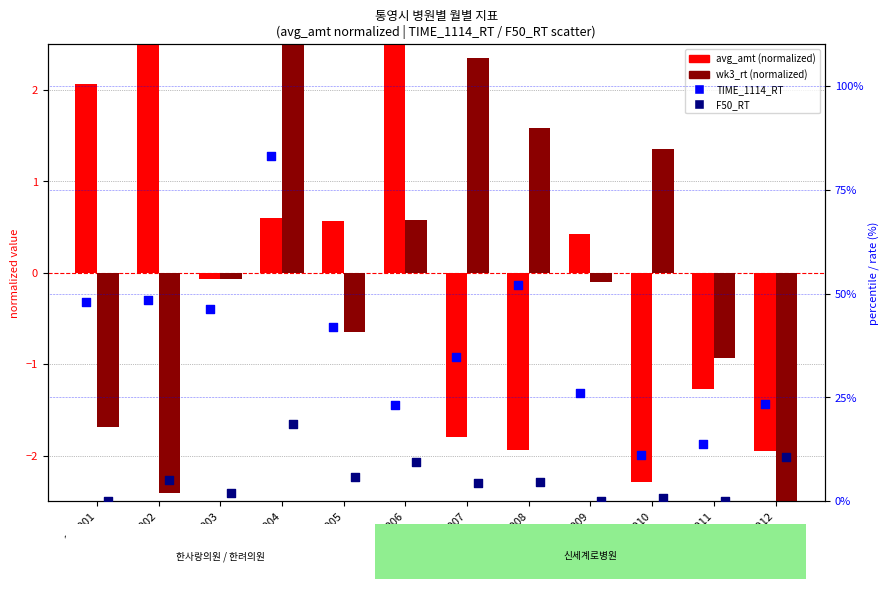

Which series has the largest total across all categories?

TIME_1114_RT